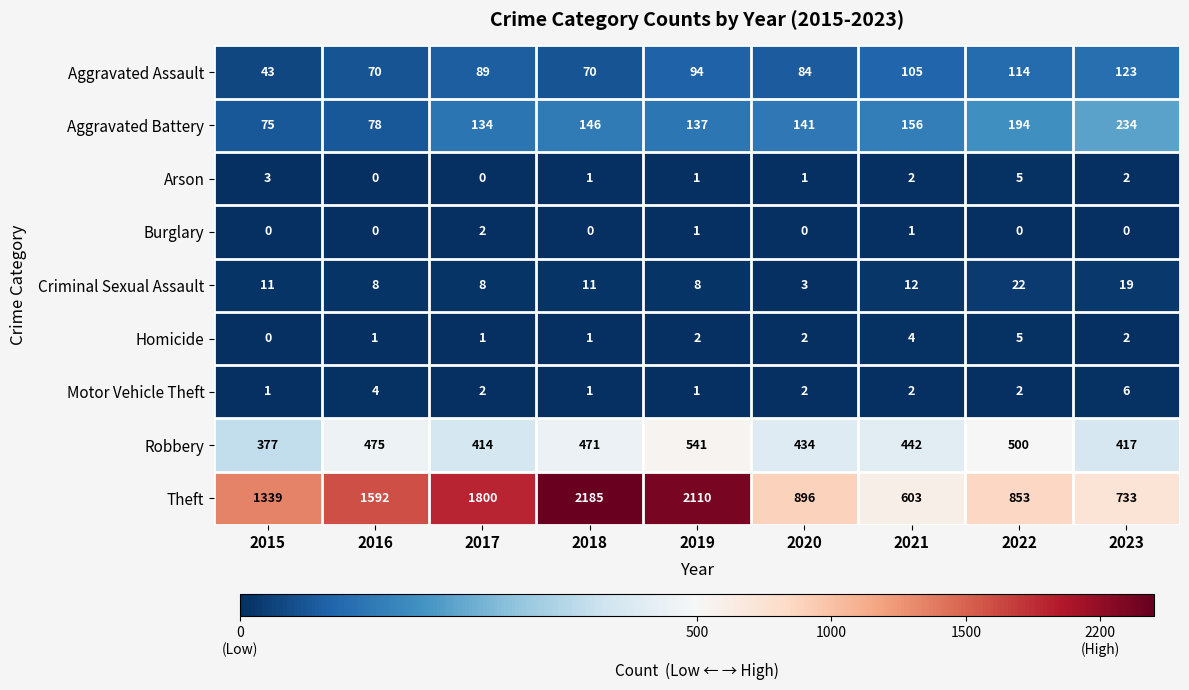

Between 2018 and 2019, which series saw the biggest shift?

Theft